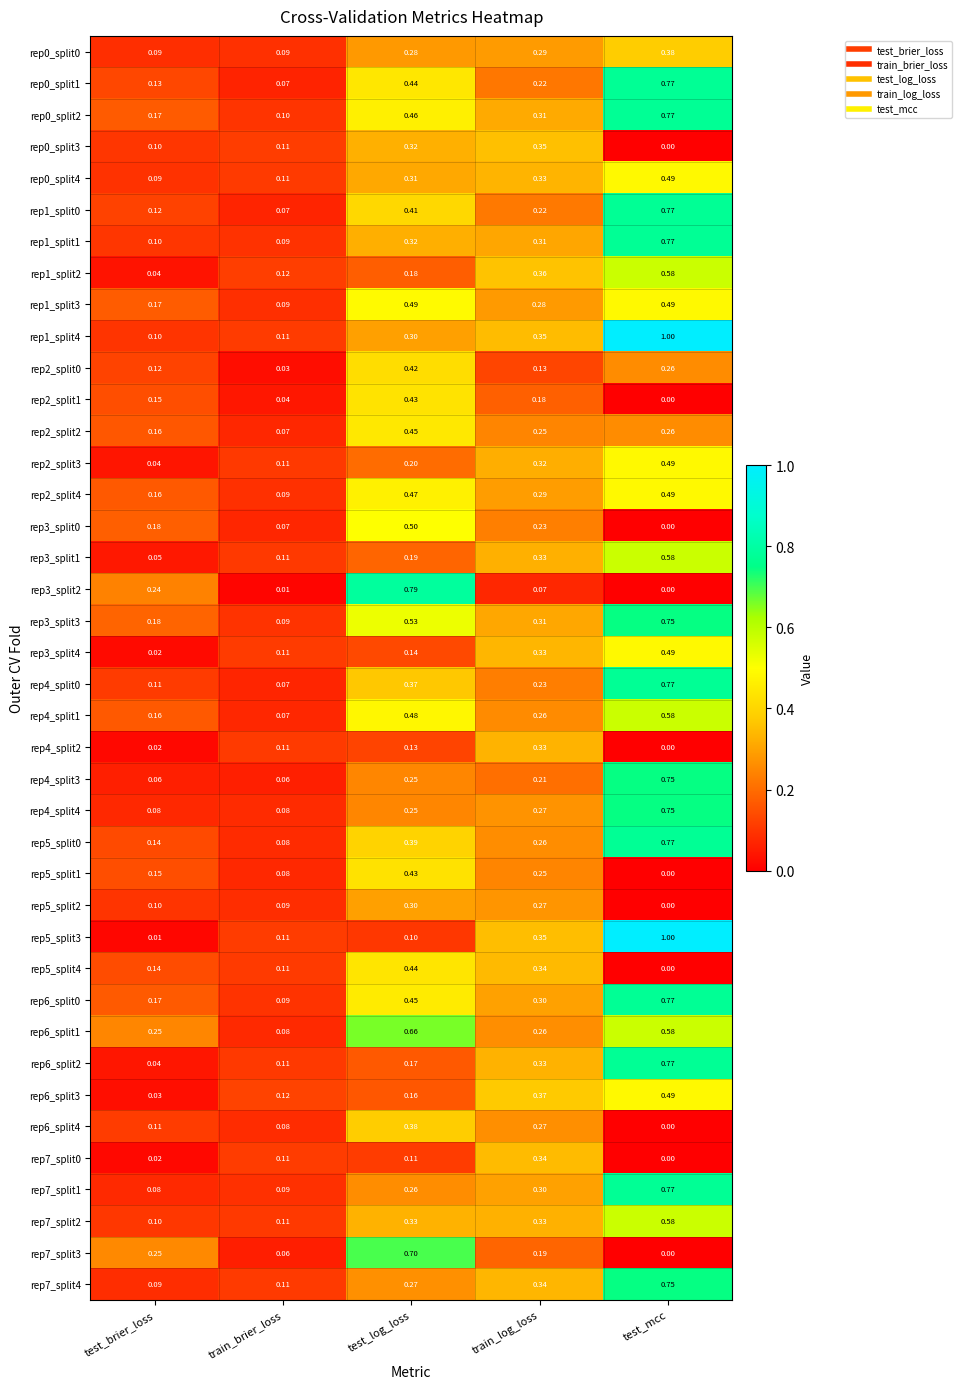

At how many categories does at least one series exceed 0?

5